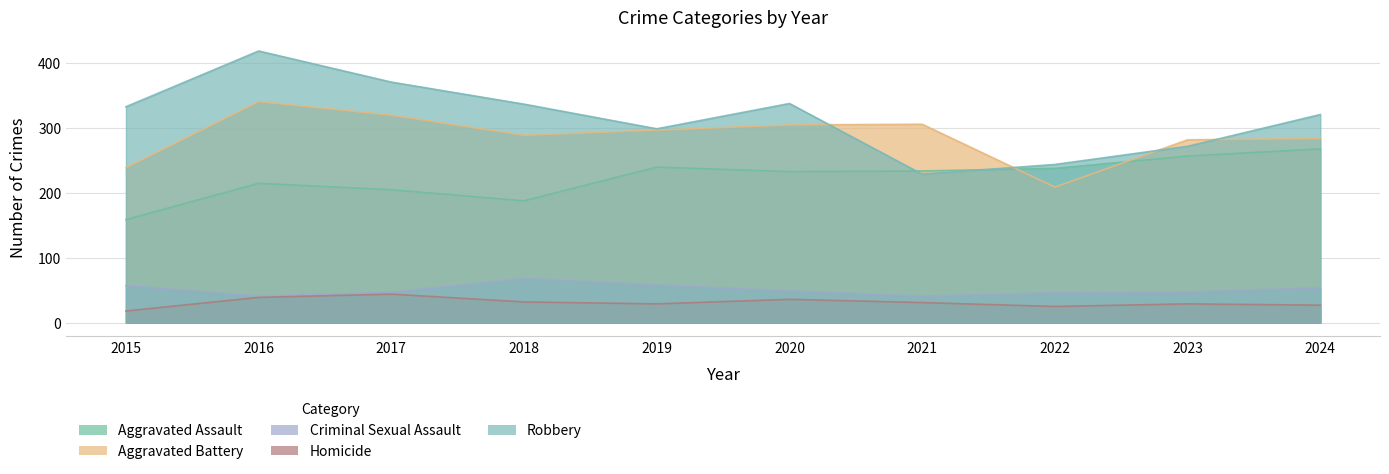

How many data points in Homicide are less than 31?

5